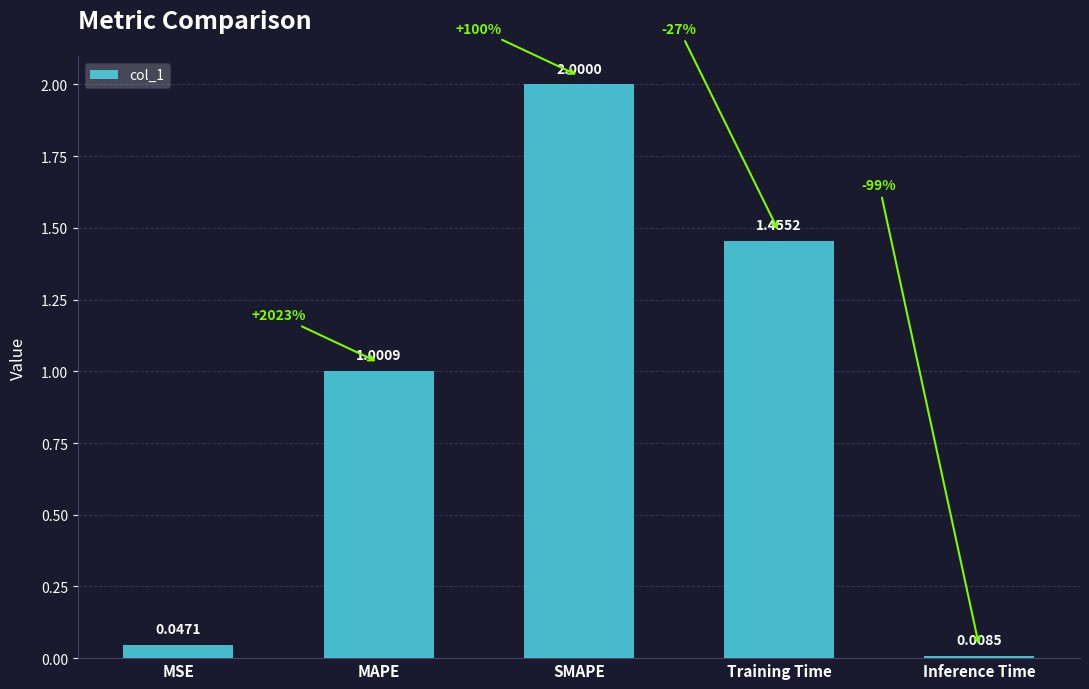

Which label corresponds to the smallest value in the chart?

Inference Time